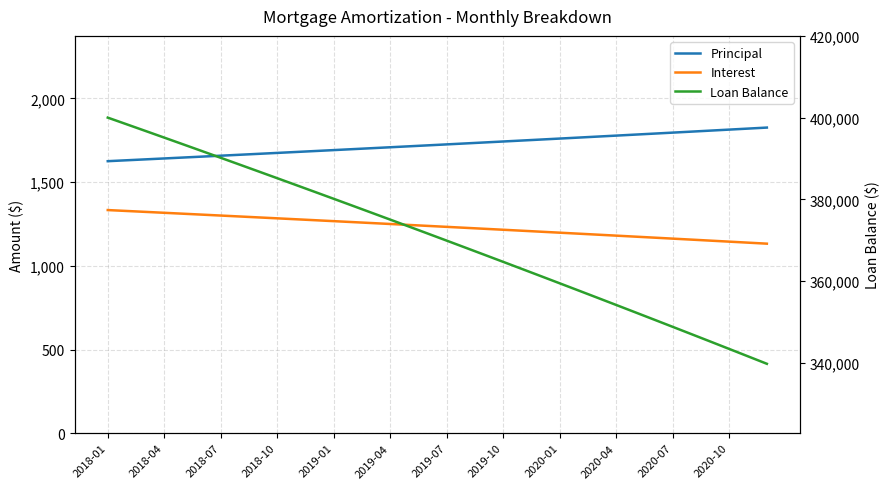

What is the approximate value of Principal at 2020-01?

1760.6